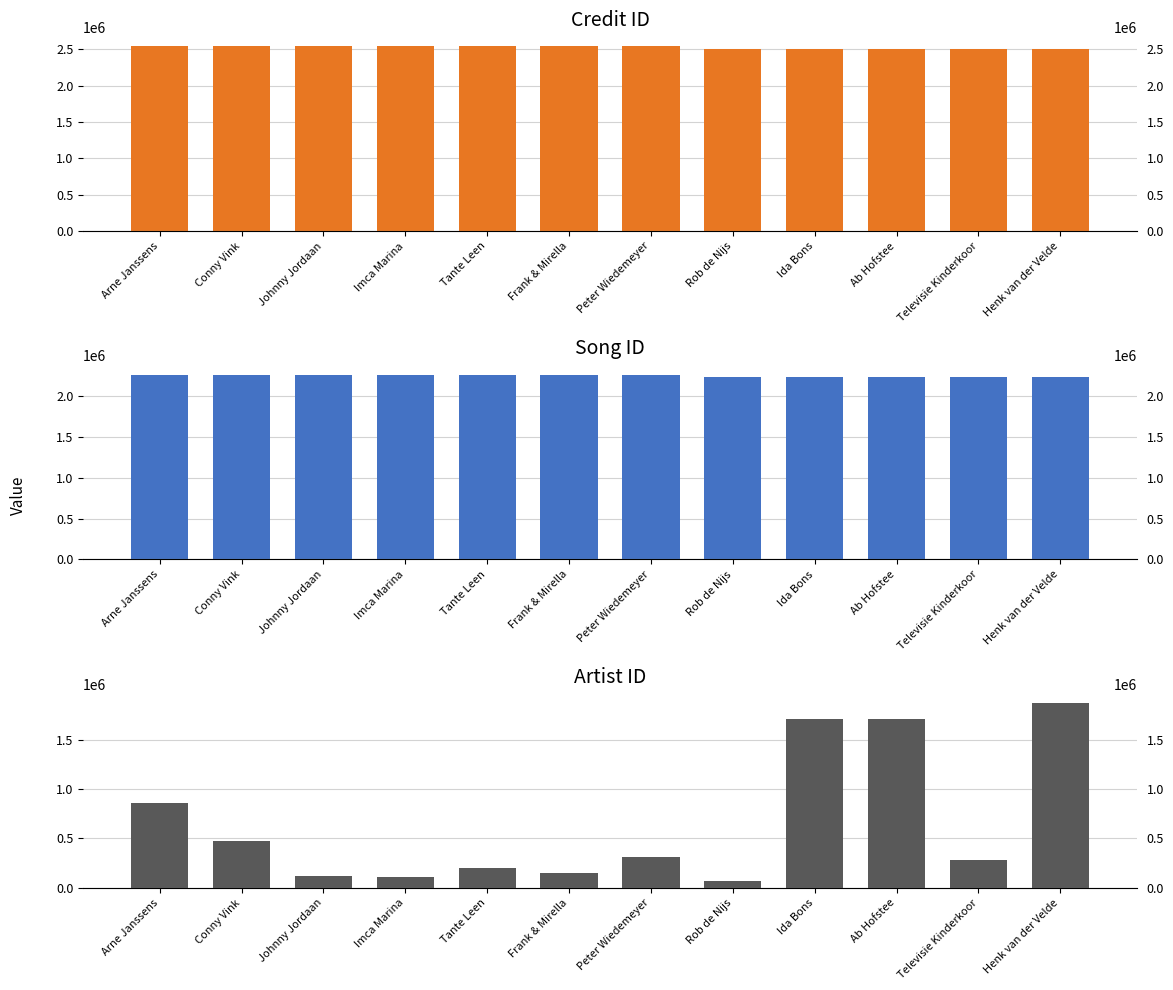

Which has a higher value, Rob de Nijs or Frank & Mirella?

Frank & Mirella